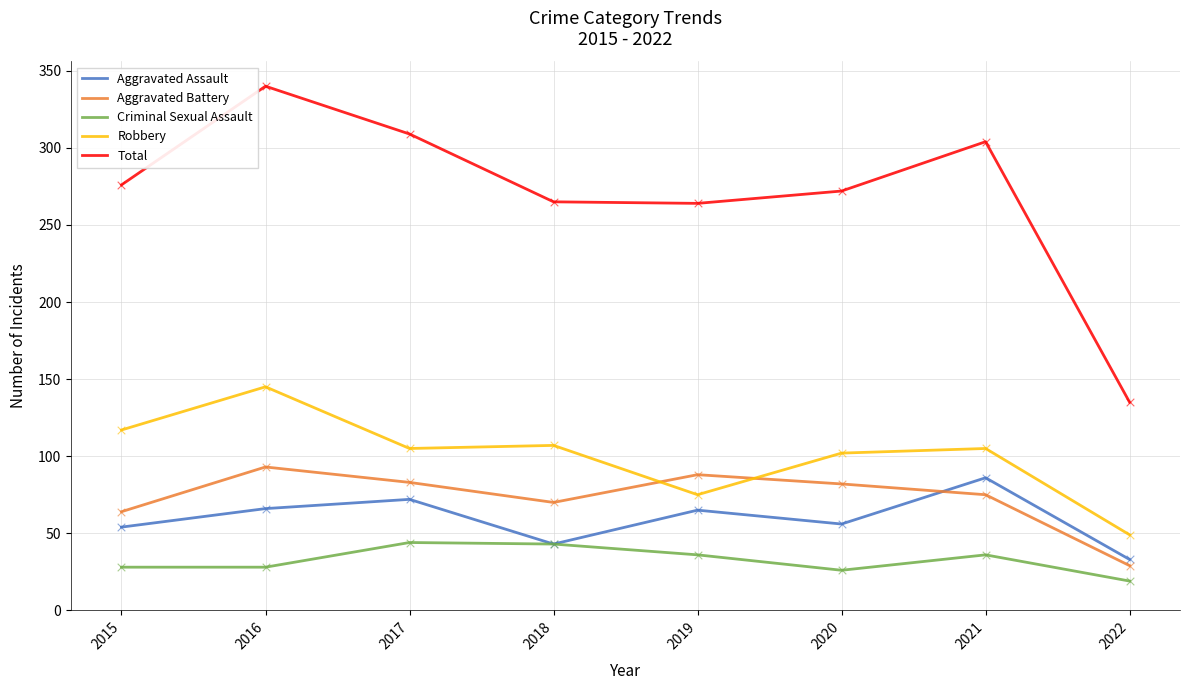

What is the total value across all series at 2016?

672